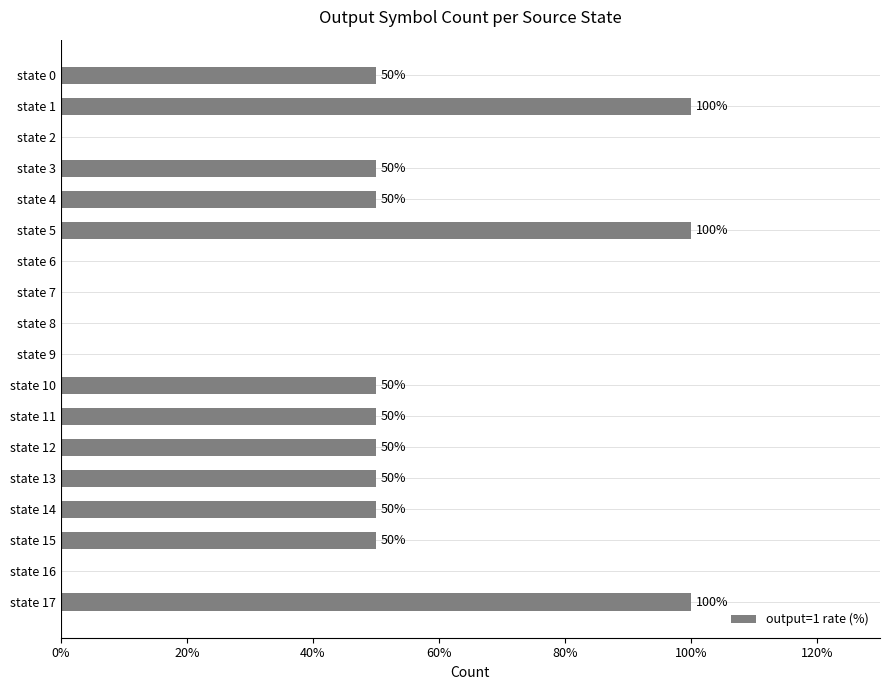

Reading bottom to top, what are all the values shown in this chart?

state 17=100	state 16=0	state 15=50	state 14=50	state 13=50	state 12=50	state 11=50	state 10=50	state 9=0	state 8=0	state 7=0	state 6=0	state 5=100	state 4=50	state 3=50	state 2=0	state 1=100	state 0=50